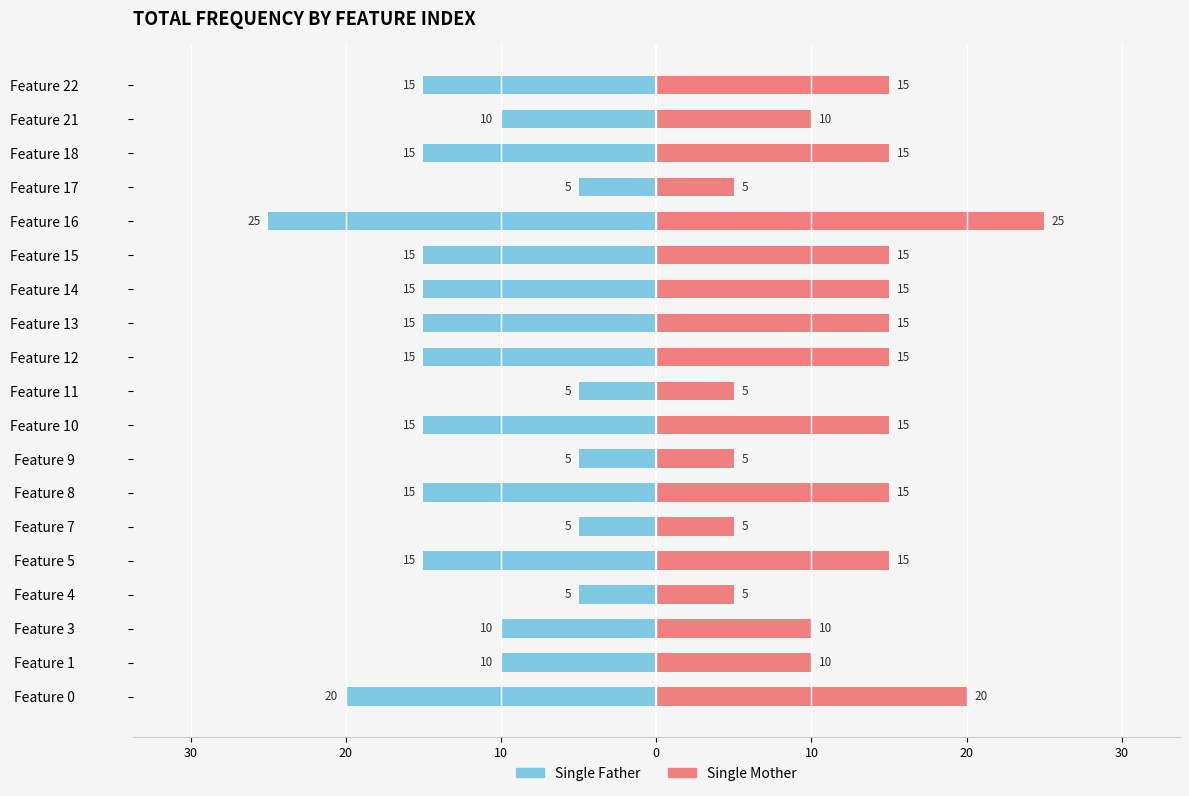

Rank the series by their average value, from lowest to highest.

Single Father, Single Mother